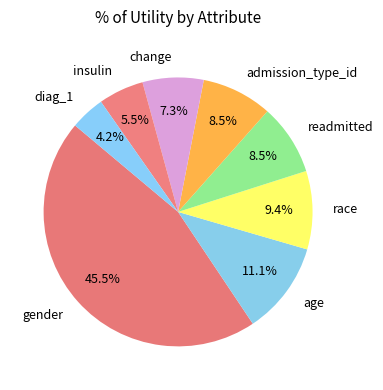

To the nearest percent, what percentage of the pie is race?

9%